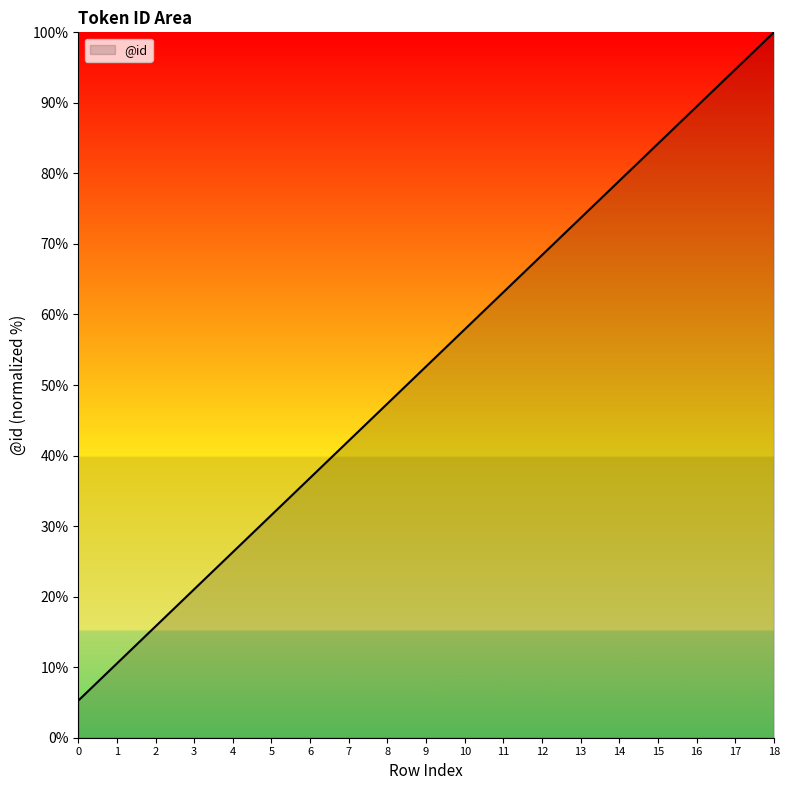

How many lines are shown in the chart?

1